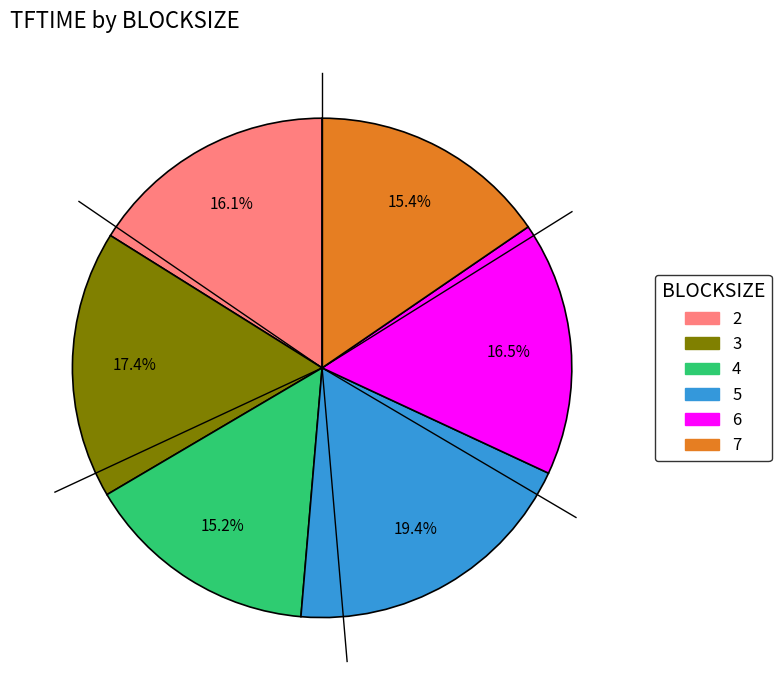

Which category has the biggest portion of the pie?

5